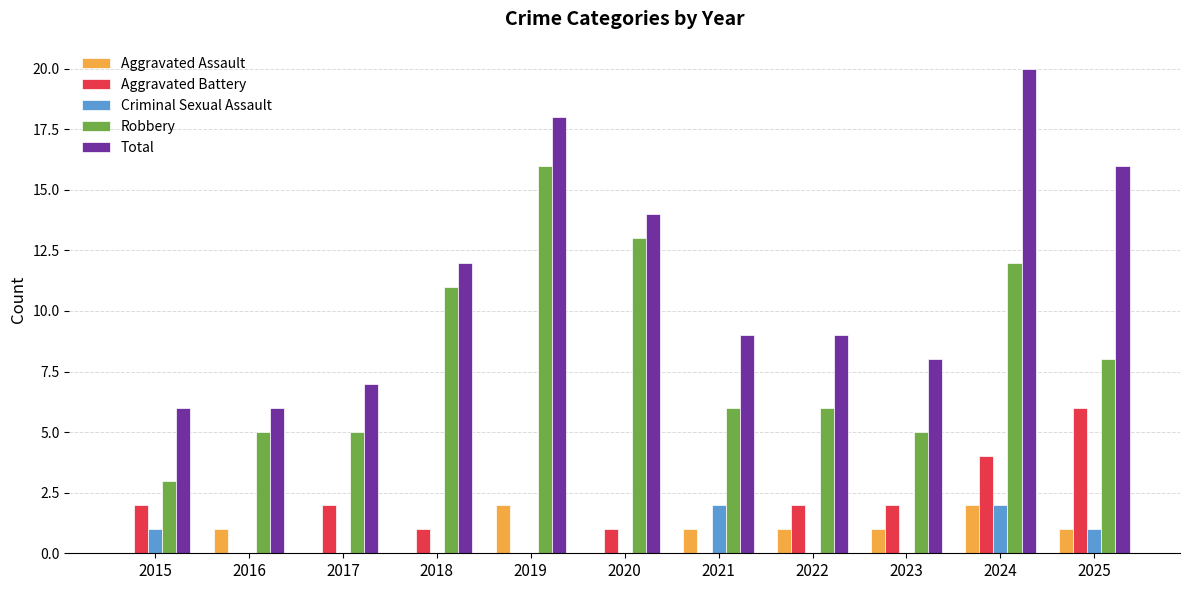

Which series has the largest total across all categories?

Total